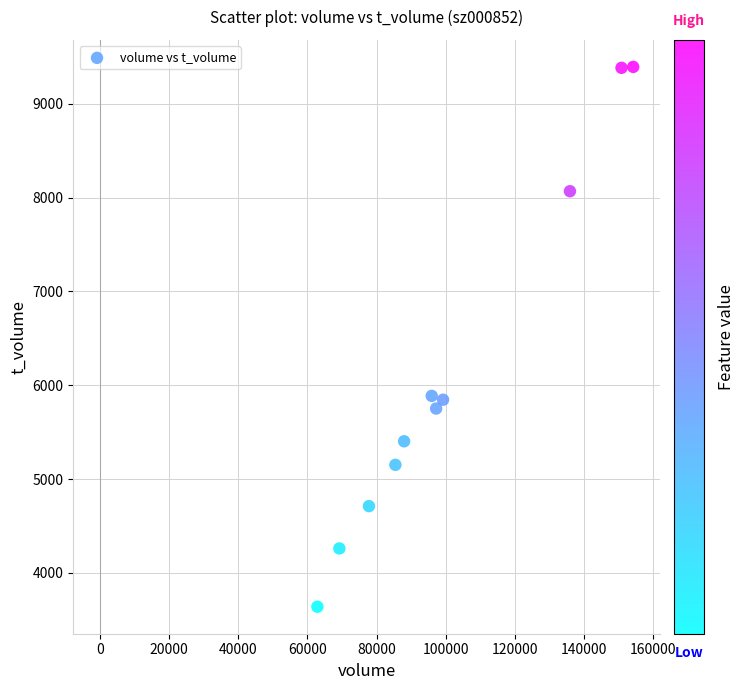

What is the range of X values (max minus min)?

91348